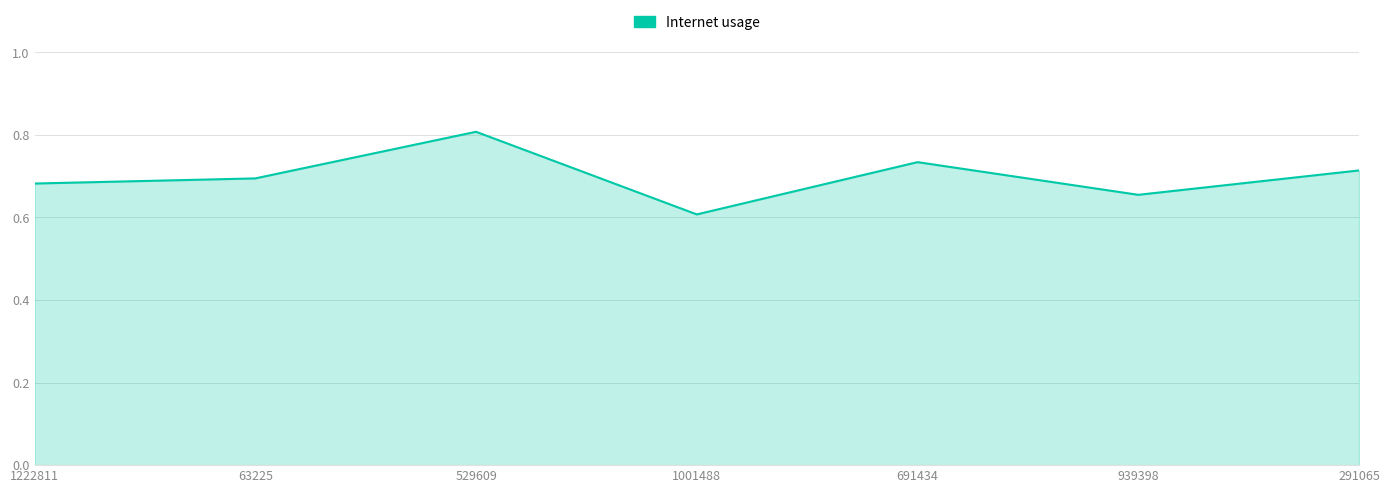

Rank the categories by value from lowest to highest.

1001488, 939398, 1222811, 63225, 291065, 691434, 529609